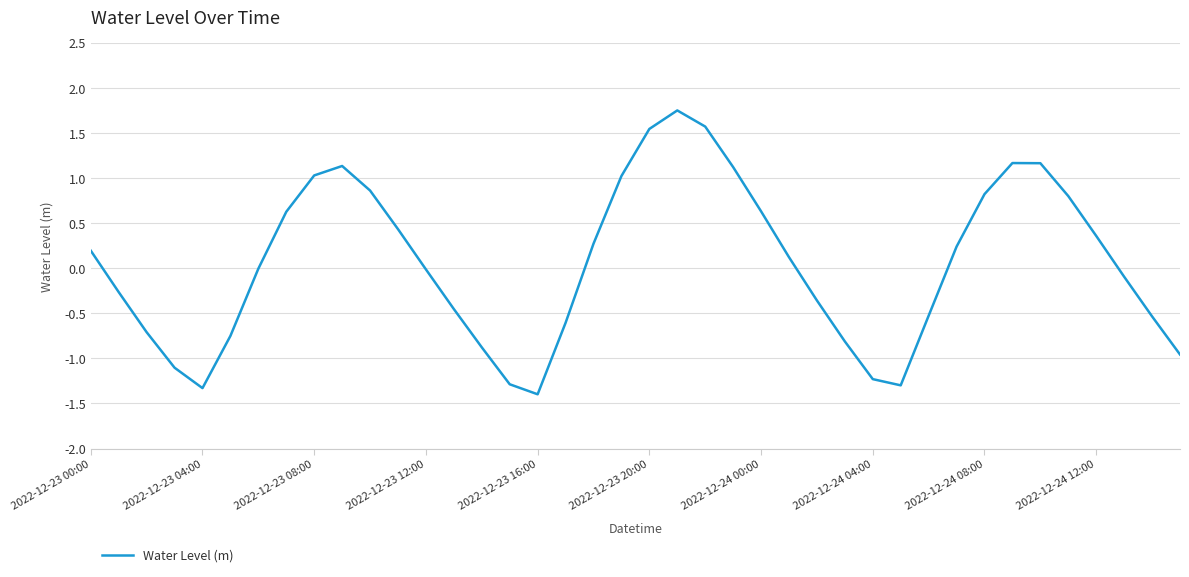

What is the smallest value displayed?

-1.4